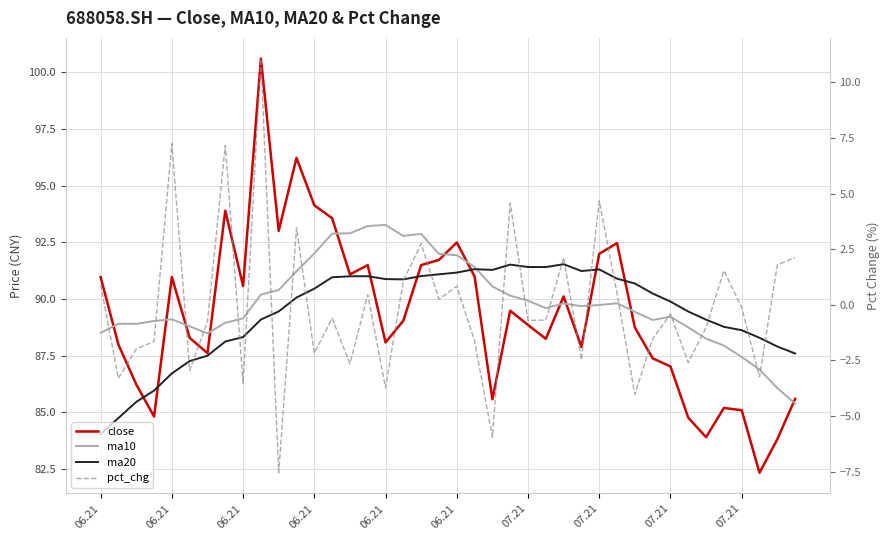

What is the spread (max minus min) of values at 07.21?

92.1